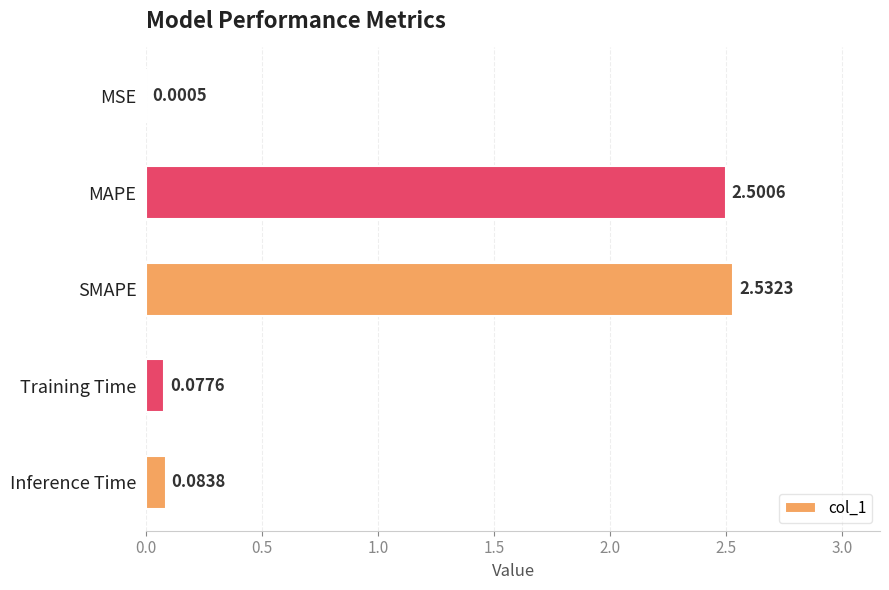

Where is the data nearest to the value 1?

Inference Time